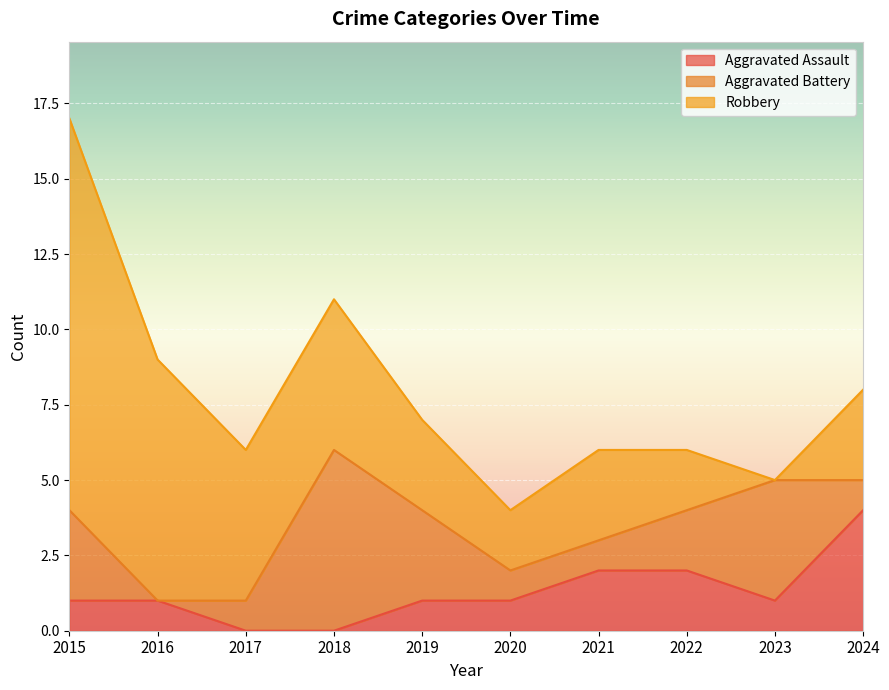

Which series changed the most between 2015 and 2024?

Robbery